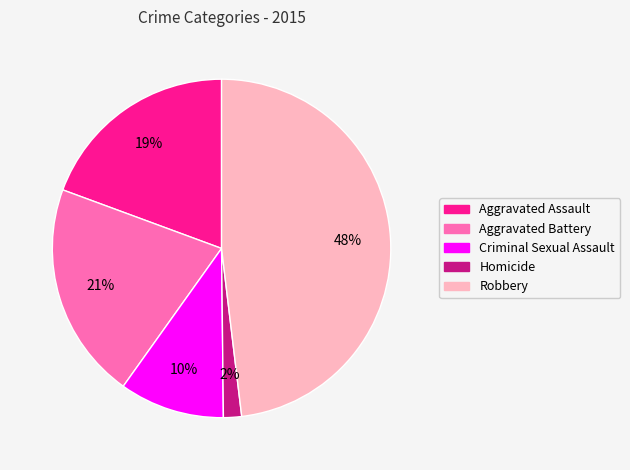

What percentage is the Homicide slice, to the nearest percent?

2%